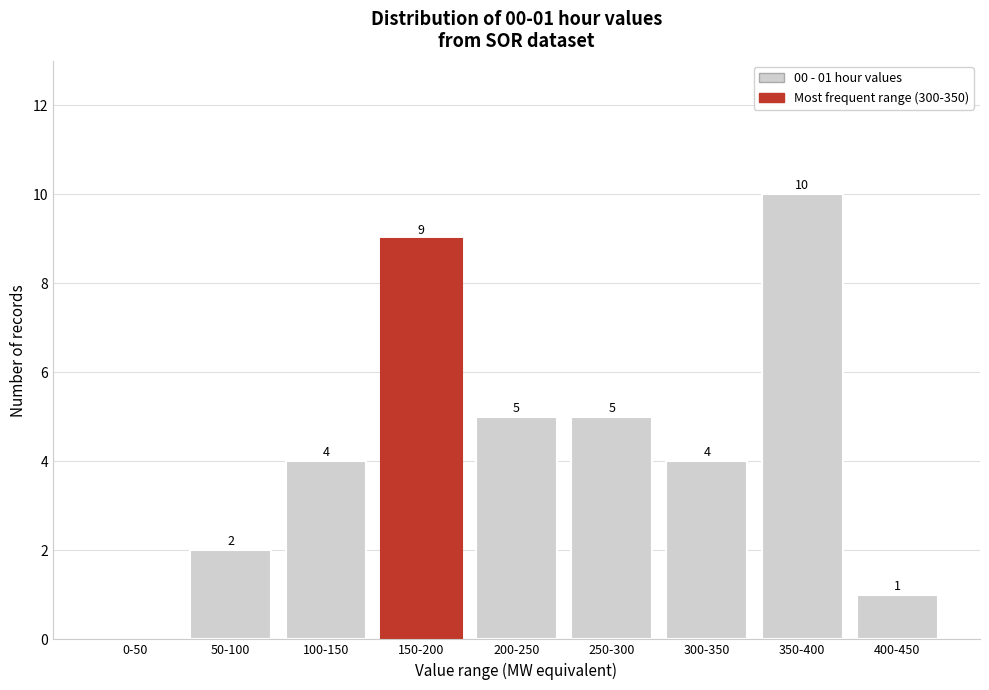

Reading left to right, transcribe all the data shown in this chart.

0-50=0	50-100=2	100-150=4	150-200=9	200-250=5	250-300=5	300-350=4	350-400=10	400-450=1